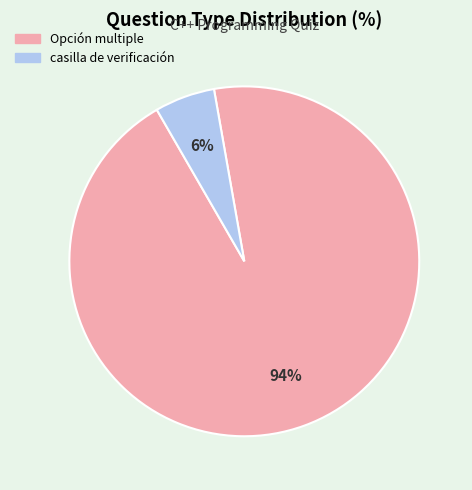

The Opción multiple slice represents 89% of the pie. True or false?

False